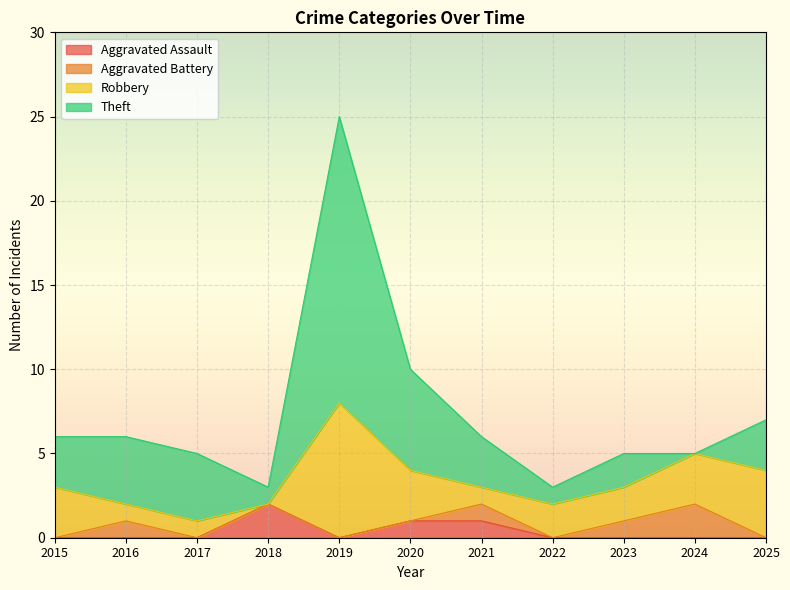

What is the greatest value displayed?

17